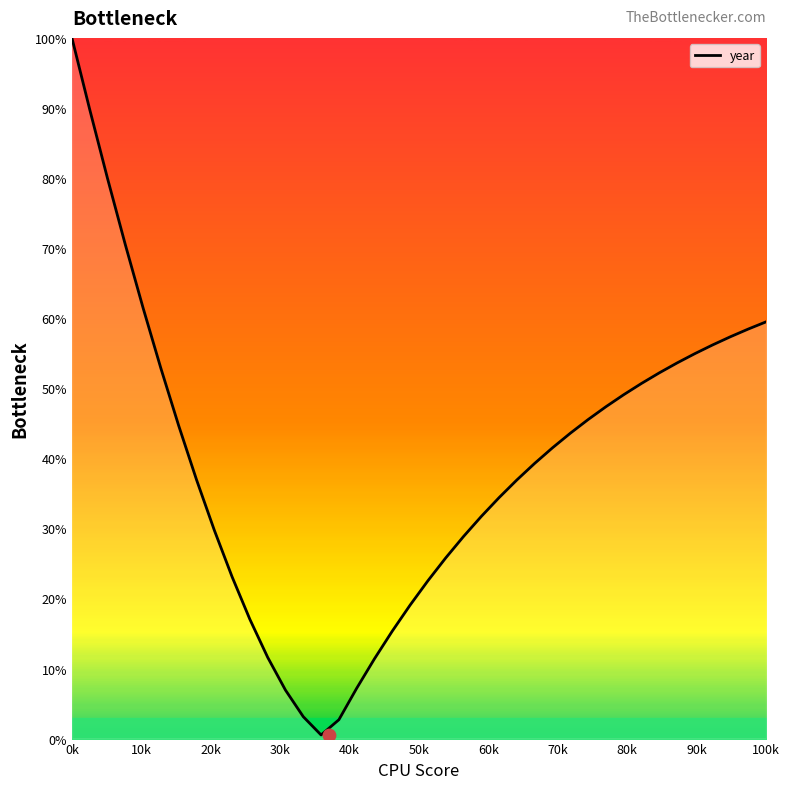

The year series shows 57.3 at 0k. True or false?

False